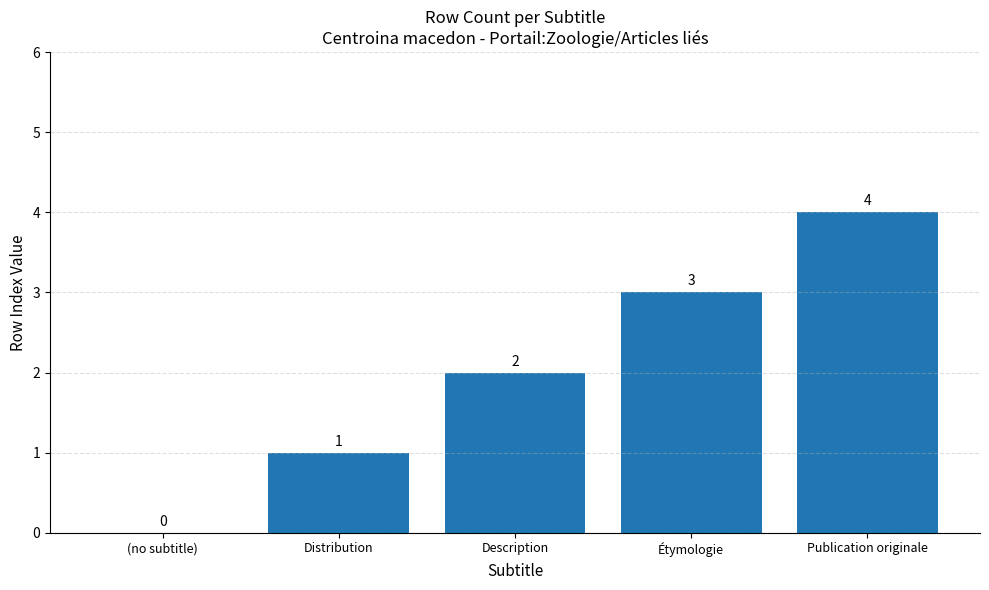

Where is the data nearest to the value 2?

Description